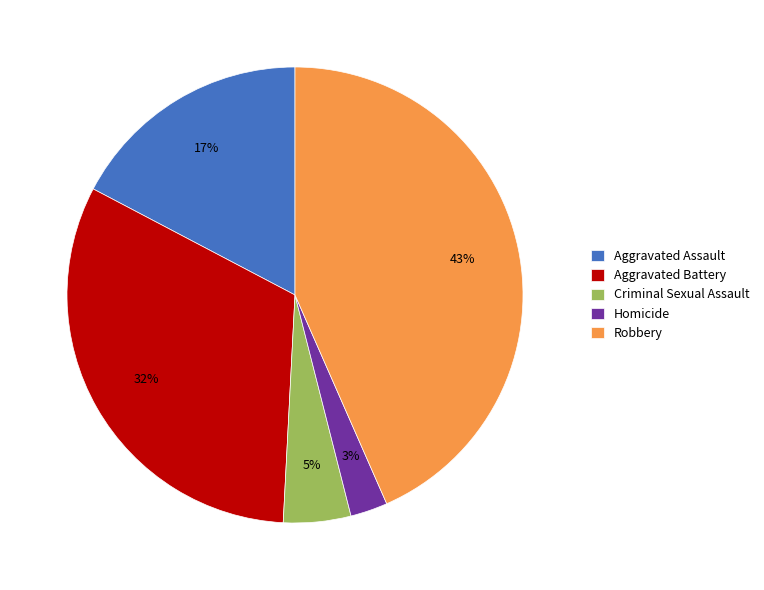

Is Aggravated Assault the majority of the pie?

No